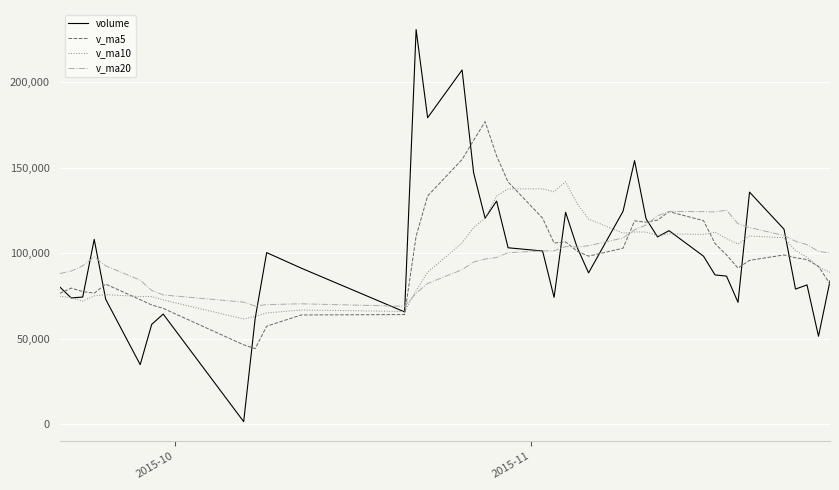

List the series in order of their peak value, highest first.

volume, v_ma5, v_ma10, v_ma20